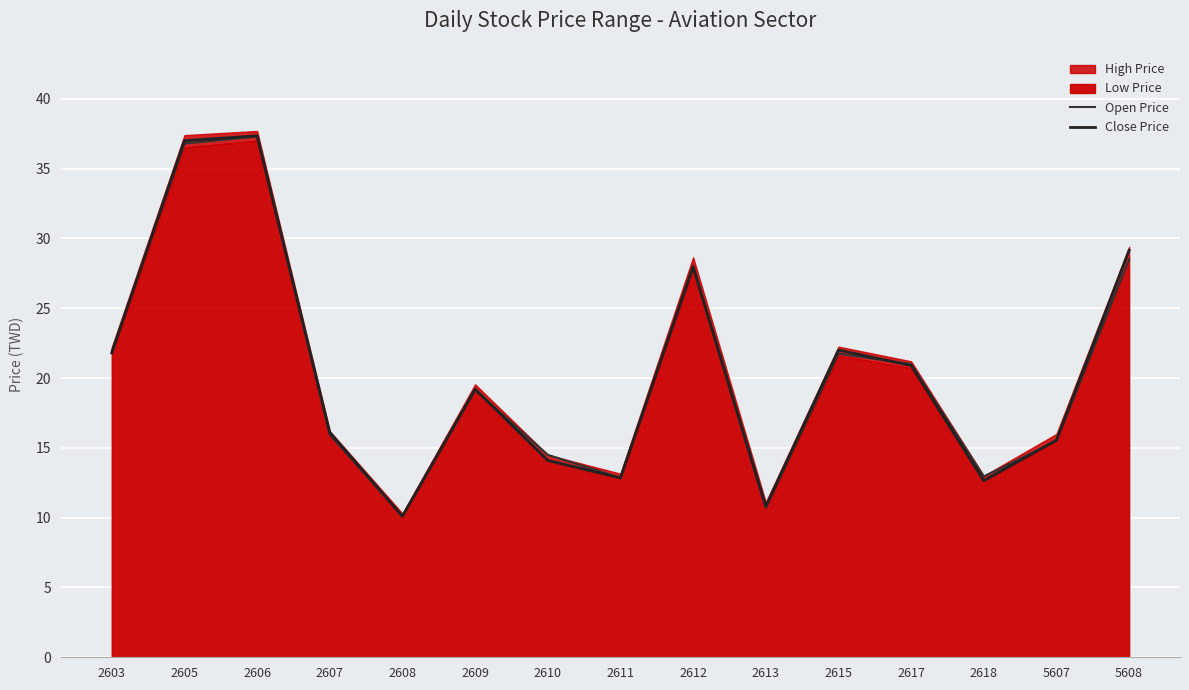

Reading left to right, transcribe all the data shown in this chart.

Open Price: 21.9	36.8	37.3	15.9	10.1	19.1	14.5	12.8	27.9	10.7	21.8	21.0	12.9	15.5	28.5
Close Price: 21.8	37.0	37.4	16.1	10.1	19.2	14.1	12.8	28.0	10.8	22.0	20.9	12.7	15.6	29.1